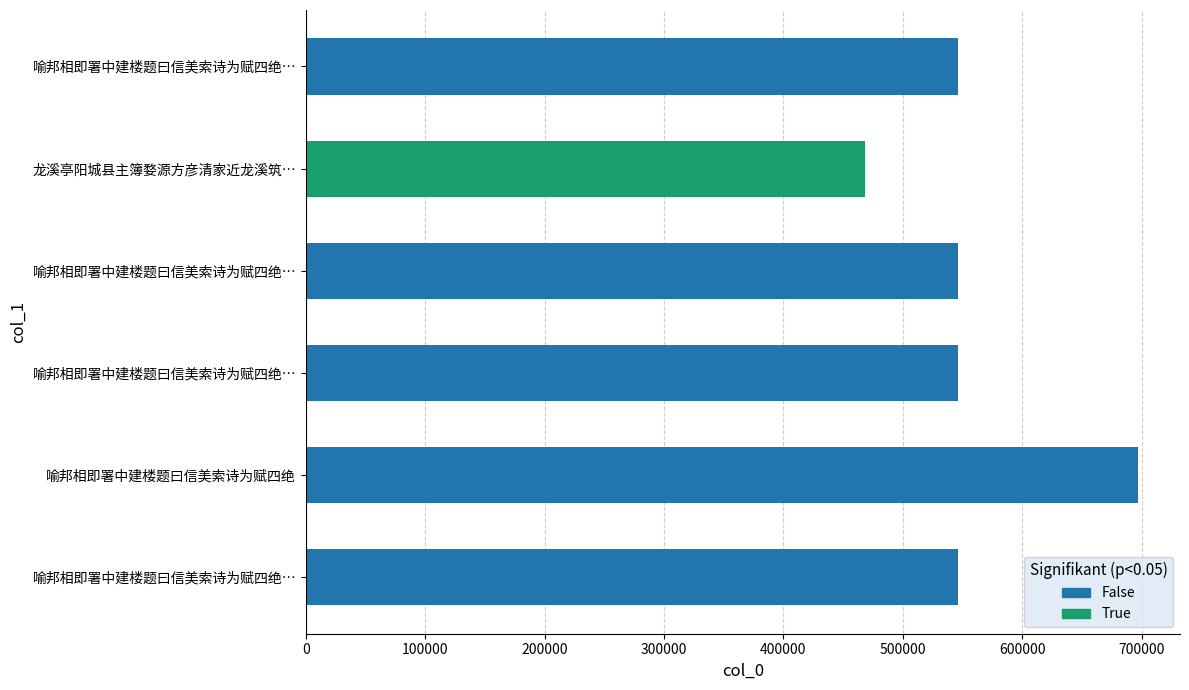

How many bars are there in total?

6